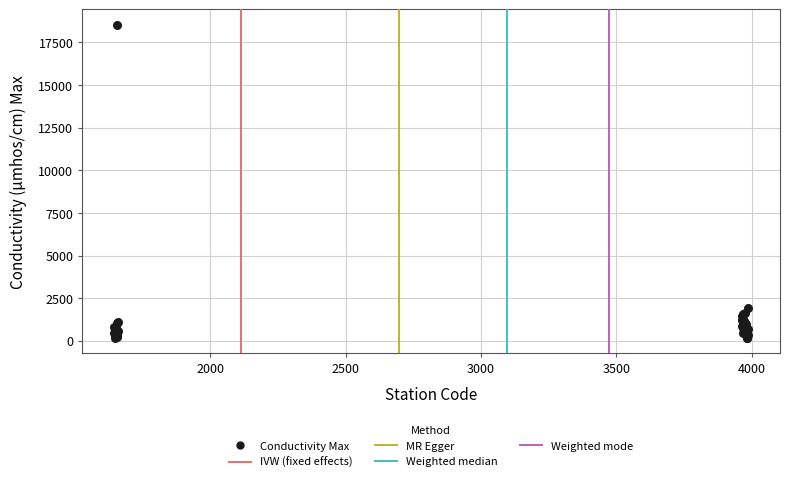

What Y value in the scatter plot is closest to 9342?

1939